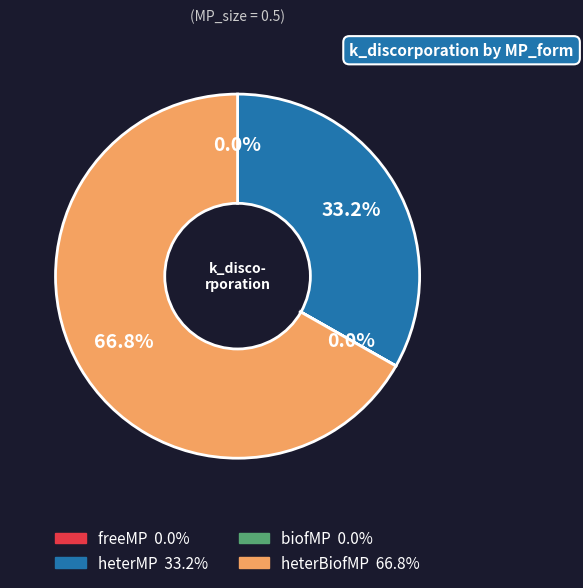

Is the sum of heterBiofMP and heterMP greater than half?

Yes